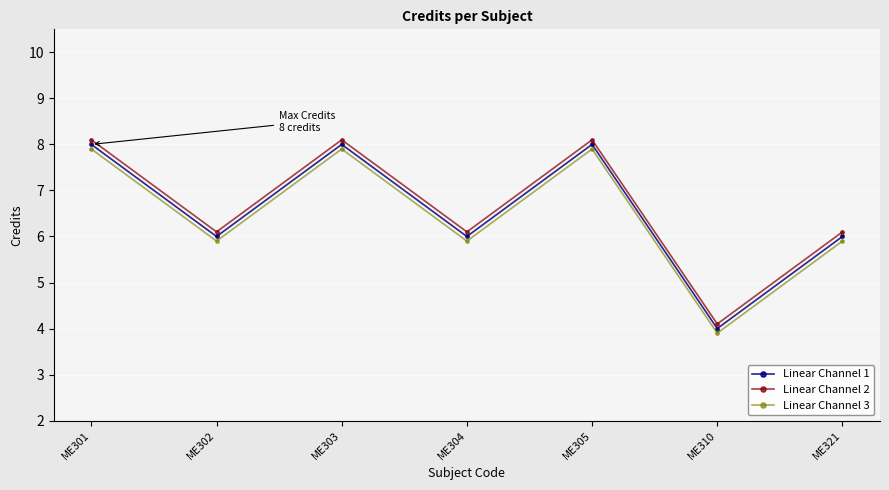

What is the greatest value displayed?

8.1